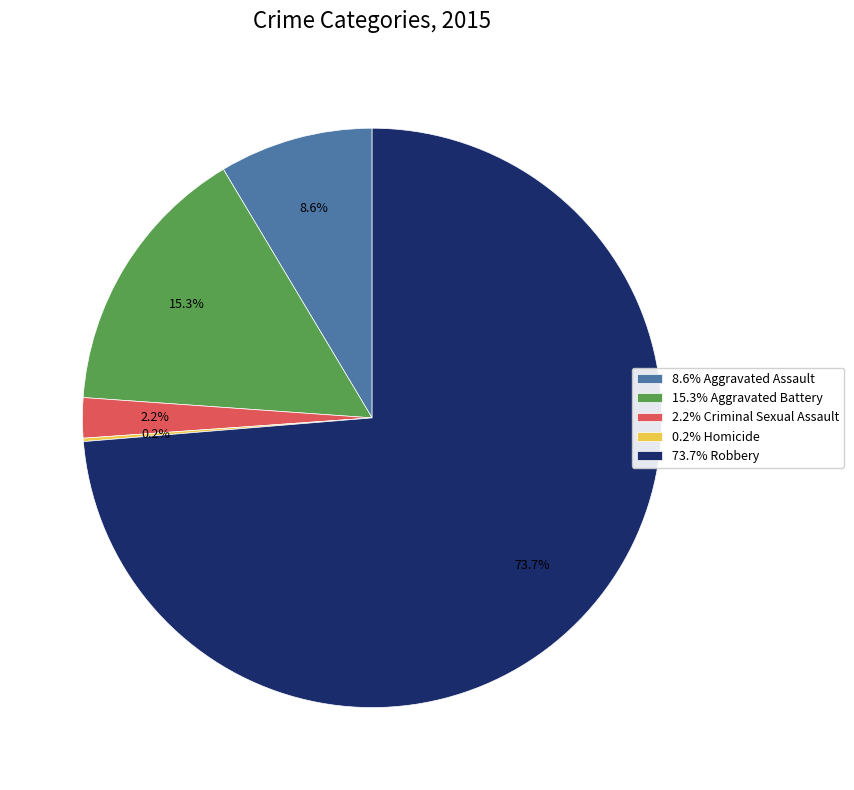

What percentage is NOT represented by 8.6% Aggravated Assault?

91.4%